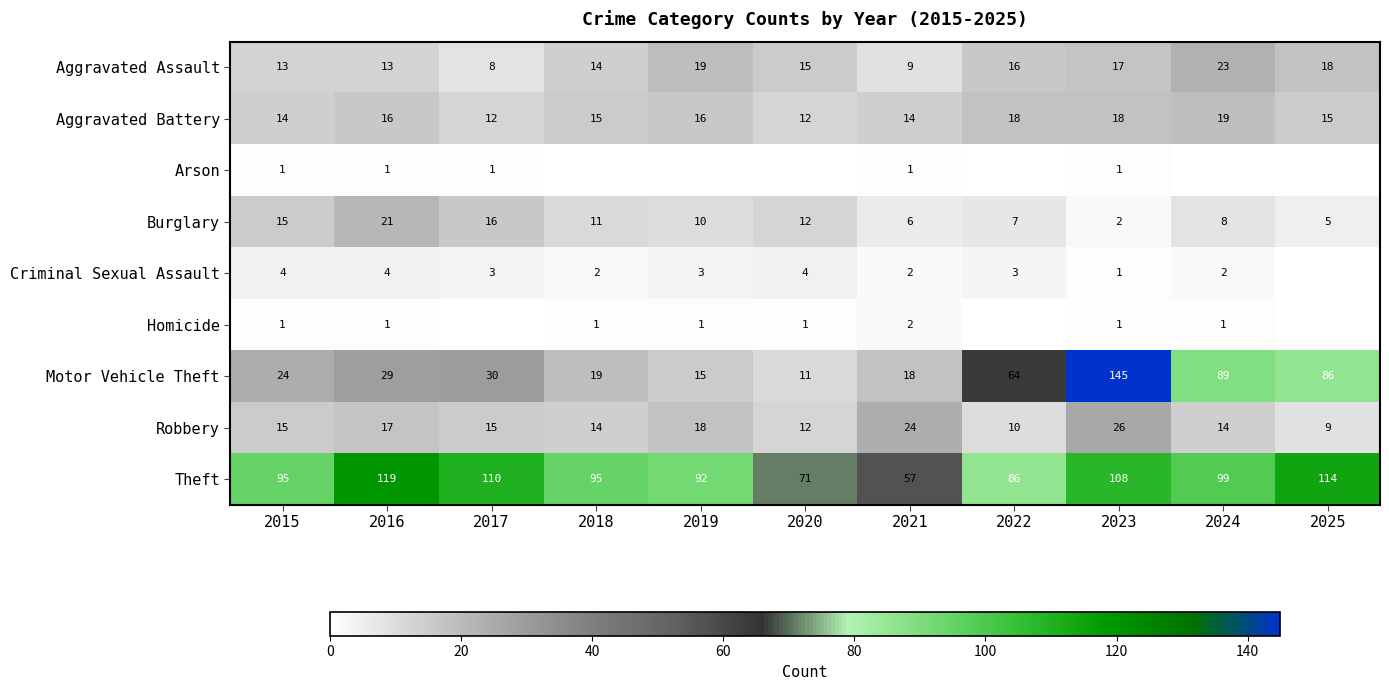

Which label corresponds to the largest value in the chart?

2023